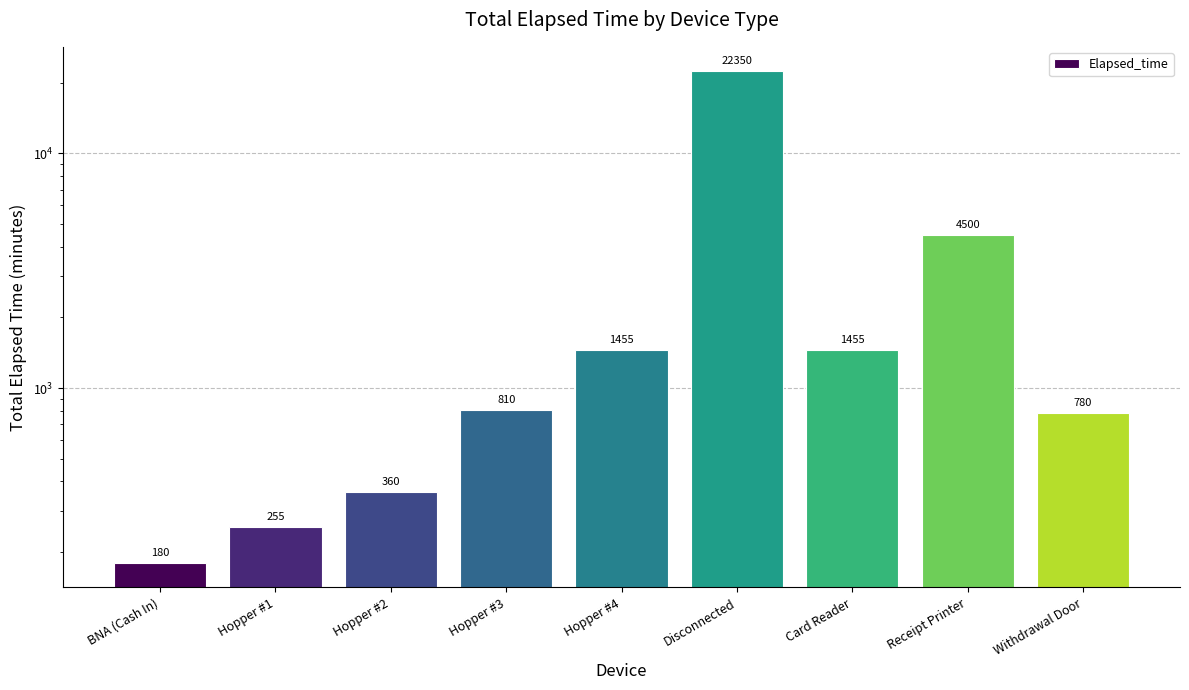

What position from the left is Hopper #2?

3